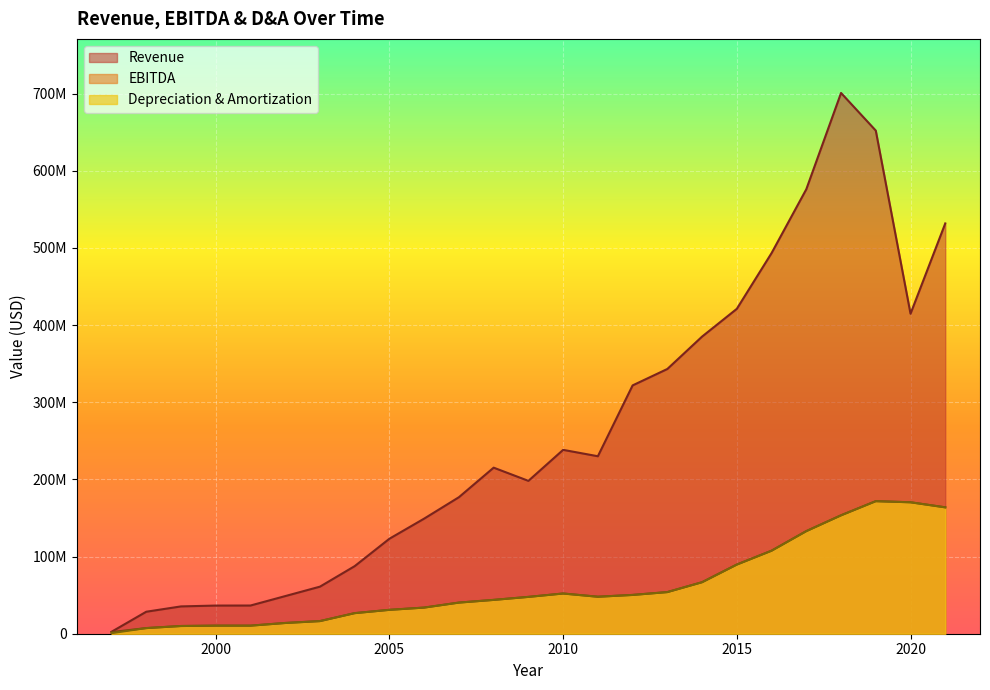

Which series has the widest spread of values?

Revenue